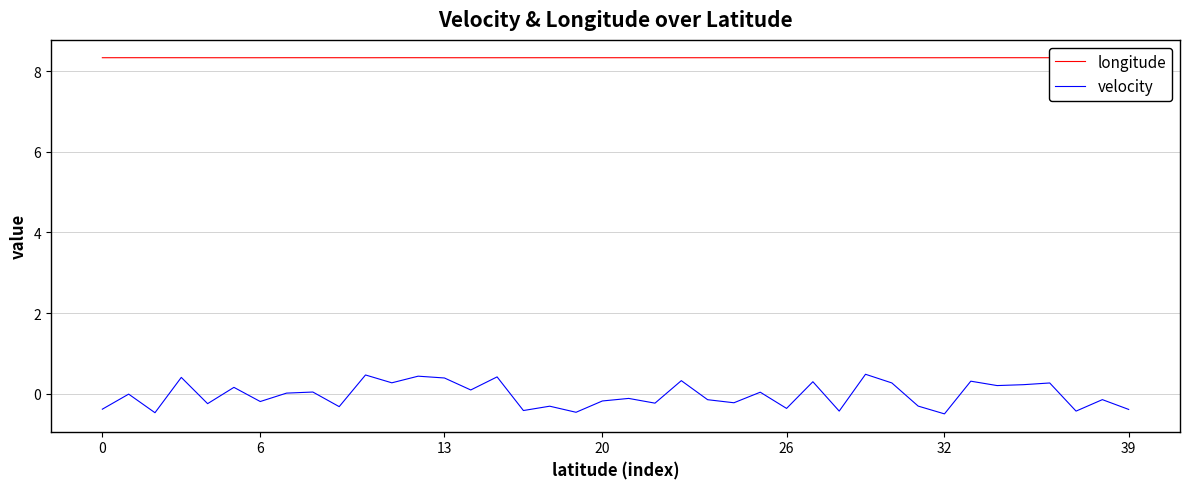

How many lines are shown in the chart?

2